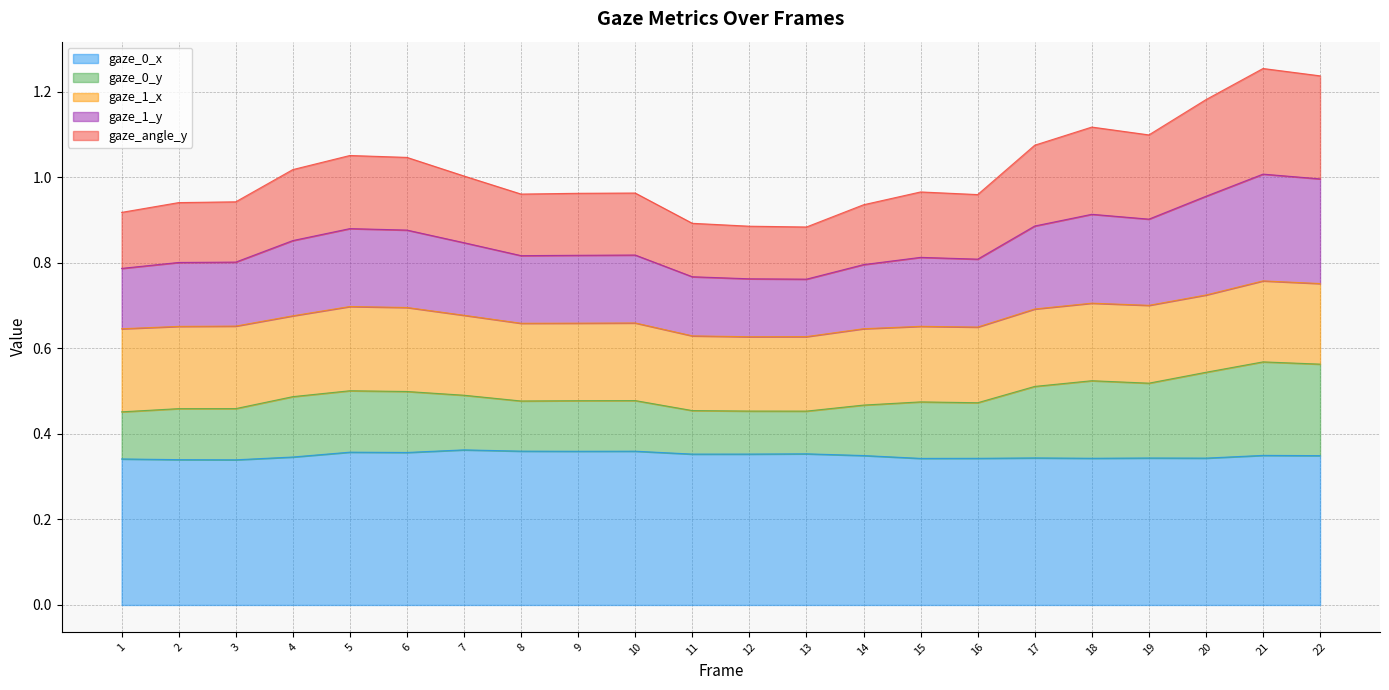

True or false: gaze_0_y has a value of 1.5 at 3.

False